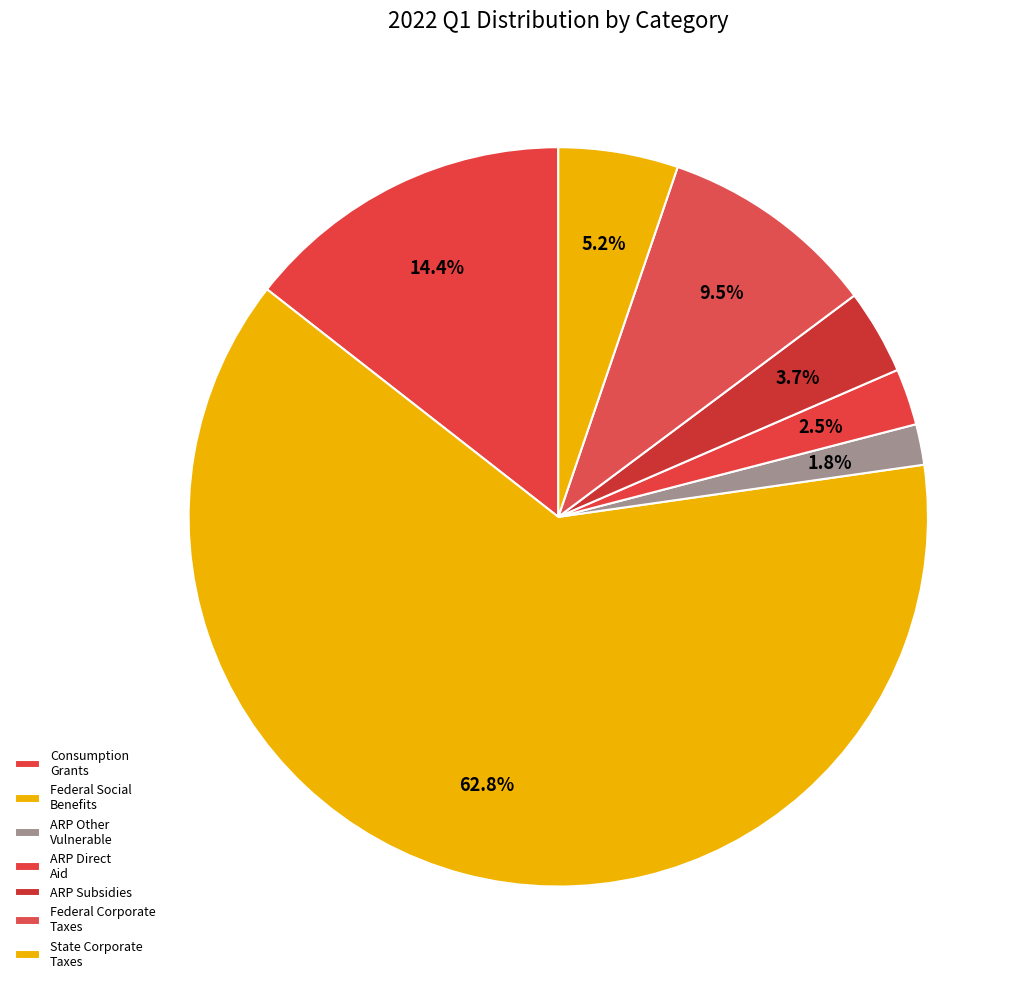

Count the number of slices in the pie.

7